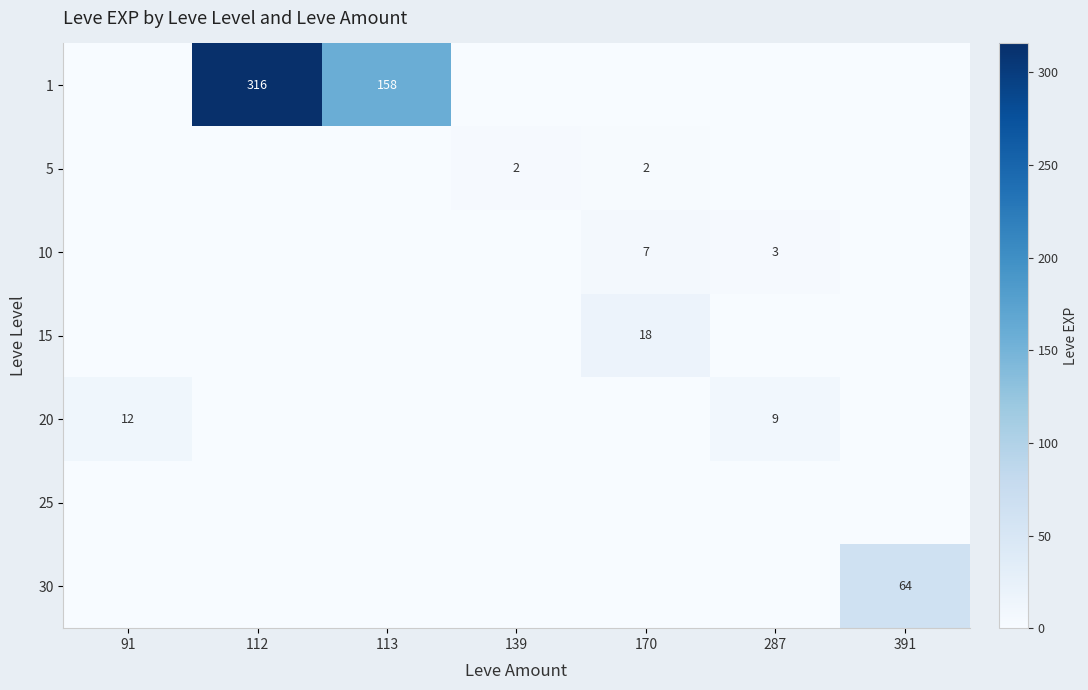

True or false: 10 has a value of 7 at 170.

True